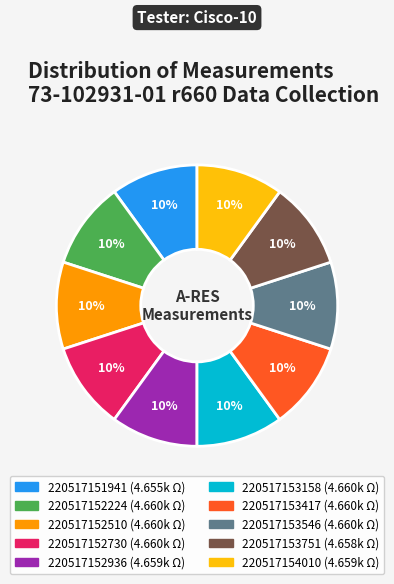

Combined, do 220517154010 and 220517152510 account for over 50%?

No